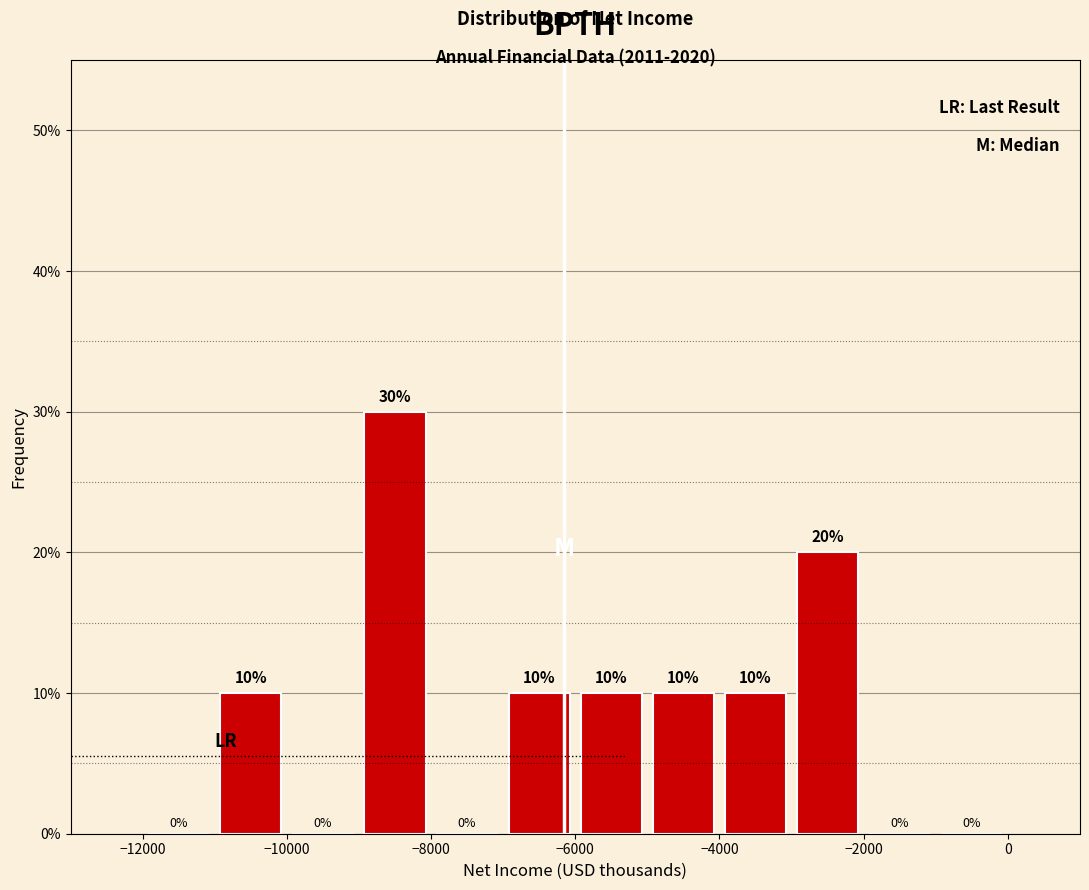

Reading left to right, list every bar in this chart as the range it spans on the x-axis followed by its height.

-12000 to -11000: 0
-11000 to -10000: 10
-10000 to -9000: 0
-9000 to -8000: 30
-8000 to -7000: 0
-7000 to -6000: 10
-6000 to -5000: 10
-5000 to -4000: 10
-4000 to -3000: 10
-3000 to -2000: 20
-2000 to -1000: 0
-1000 to 0: 0